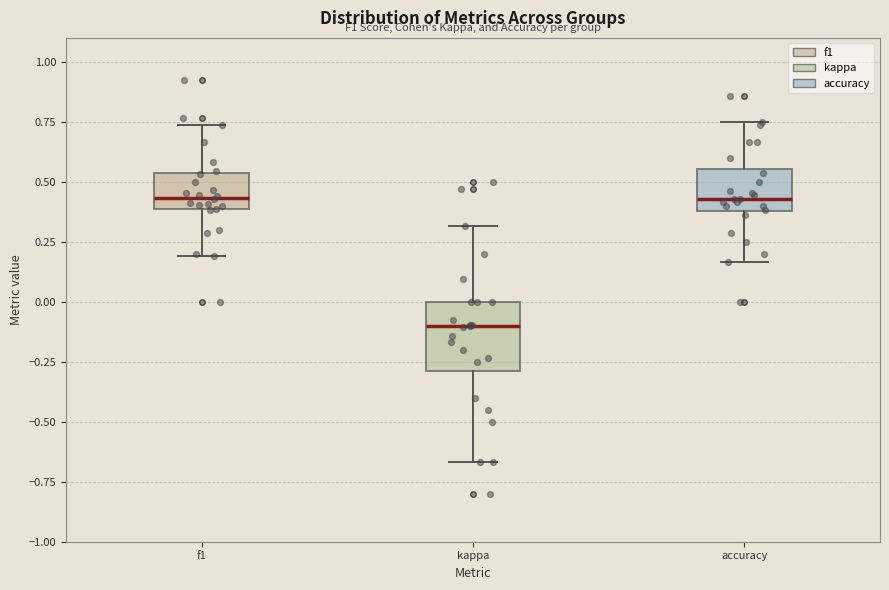

Reading left to right, transcribe this box plot: for each box, give where its median line is, the range the box spans, and where its two whiskers end, as read against the y-axis. The values are not printed on the chart, so give them approximately, as read against the axis.

f1: median 0.45, box 0.40 to 0.55, whiskers 0.20 to 0.75
kappa: median -0.10, box -0.30 to 0.00, whiskers -0.65 to 0.30
accuracy: median 0.45, box 0.40 to 0.55, whiskers 0.15 to 0.75